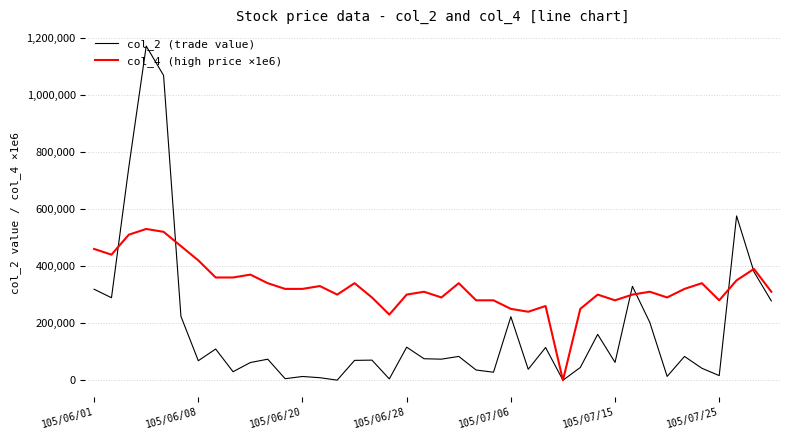

What are all the series names shown in the legend?

col_2 (trade value), col_4 (high price ×1e6)